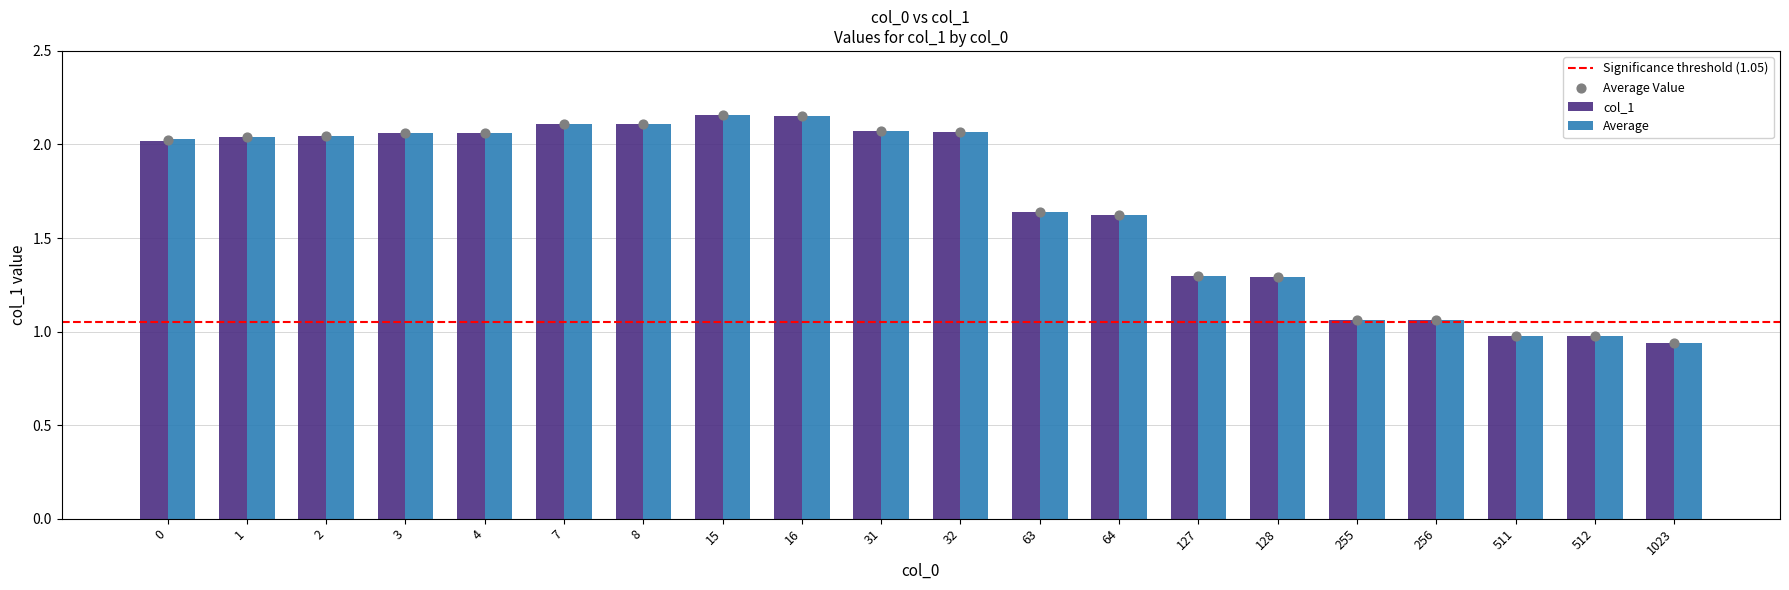

At which category is the sum across all series the highest?

15